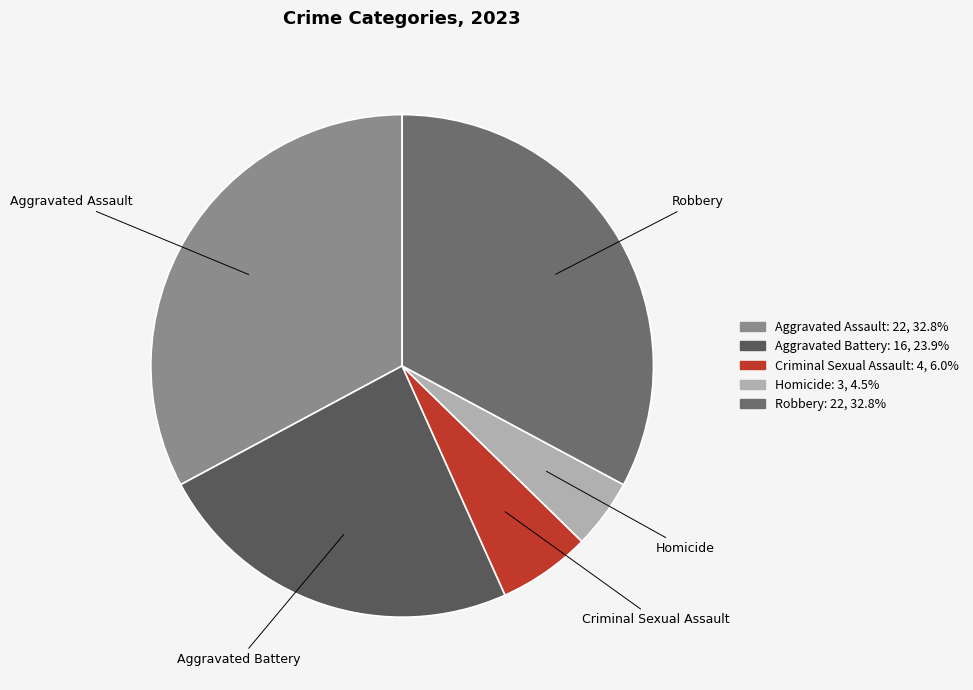

Which category has the smallest portion of the pie?

Homicide